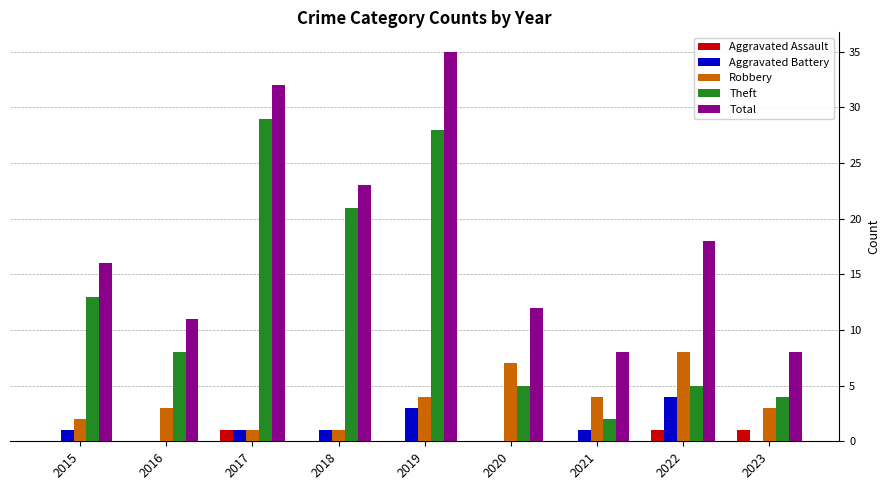

What is the sum of all Aggravated Assault values?

3